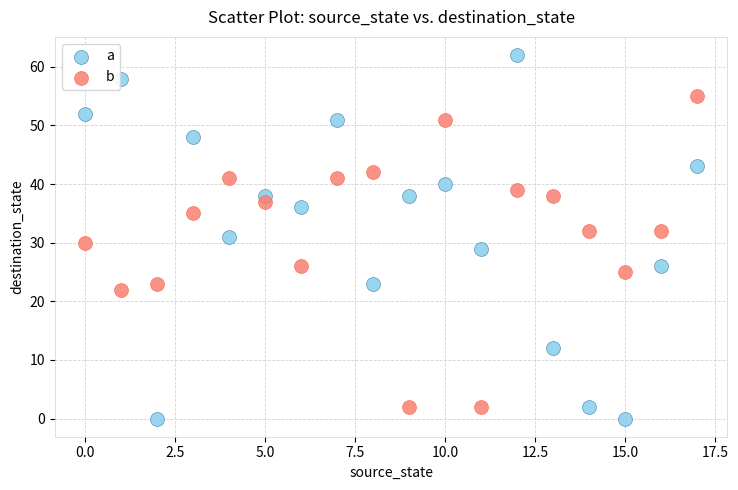

Across all data points, what is the range of Y values (max minus min)?

62